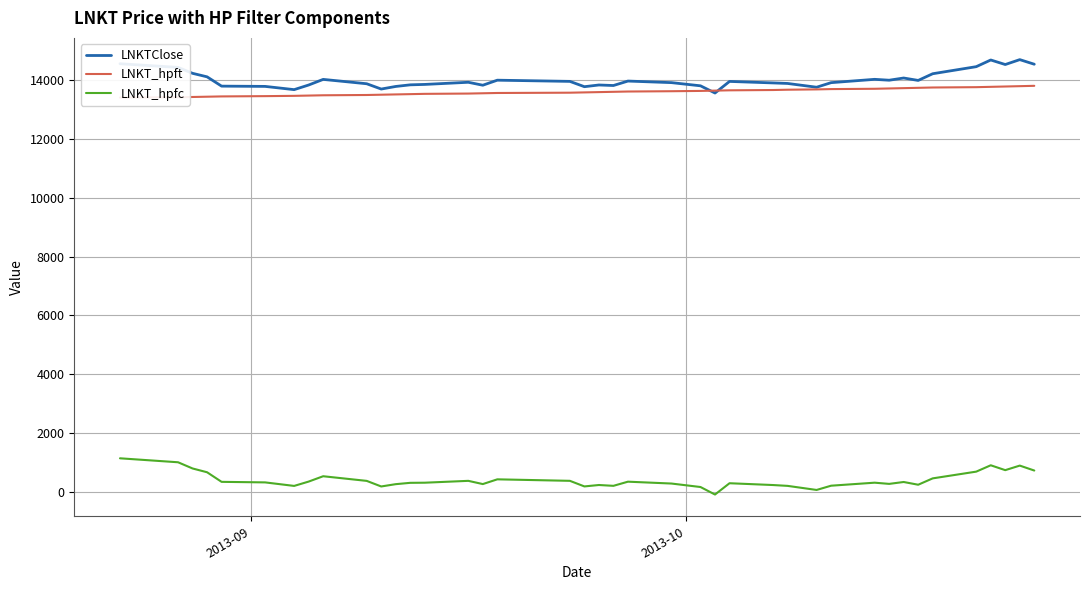

How many lines are shown in the chart?

3